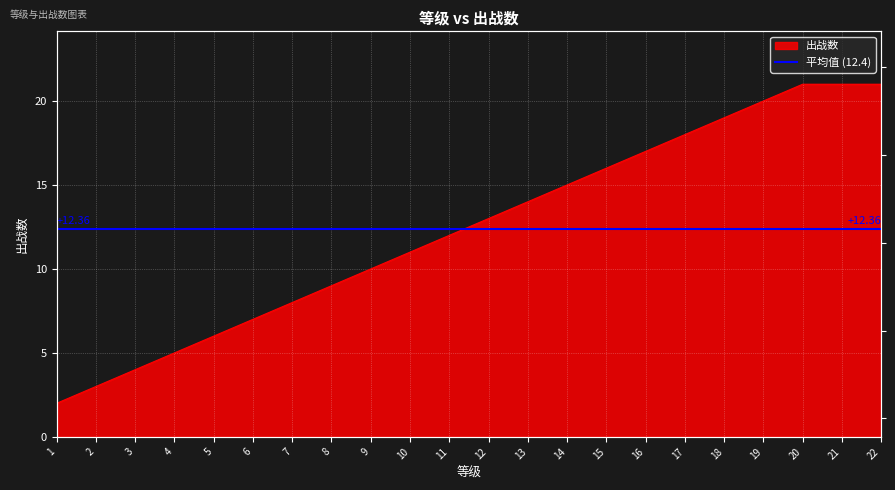

The value at 8 is 9. True or false?

True